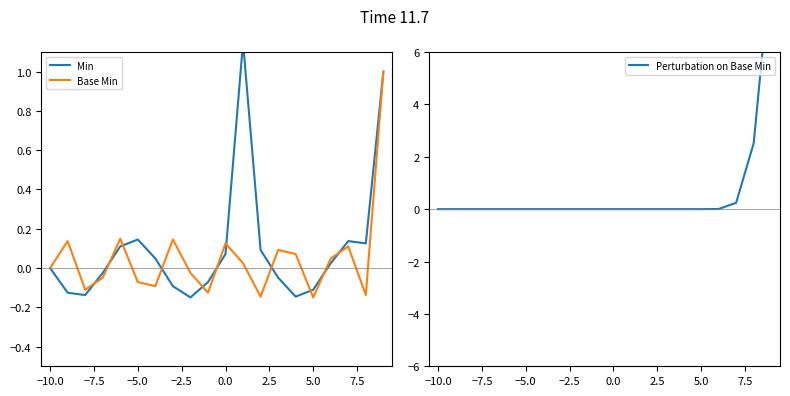

What is the difference between the second highest and second lowest values in the Base Min series?

0.3